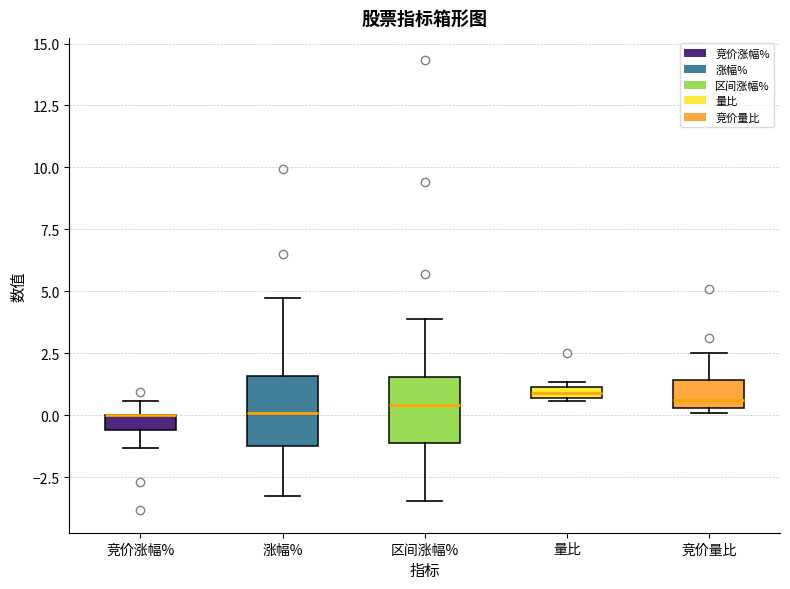

Where is the lower edge of the box for 竞价量比 on the y-axis? The values are not printed on the chart, so give them approximately, as read against the axis.

0.5